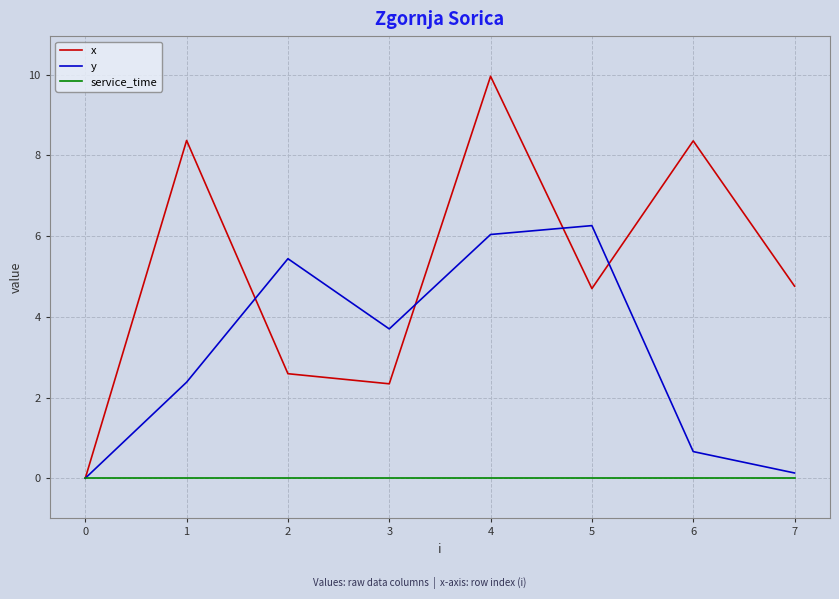

The value of y at 7 is 0.1. True or false?

True